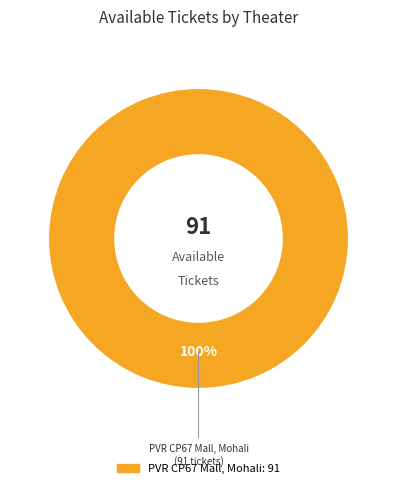

Is there a majority slice in this chart?

Yes